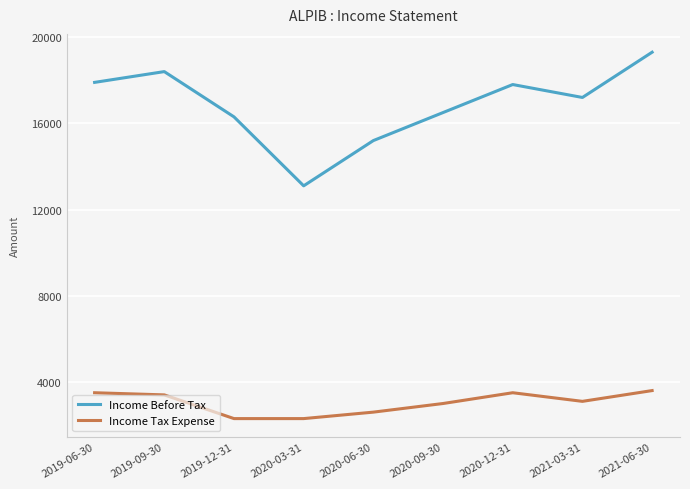

What is the difference between the maximum and minimum values in the Income Tax Expense series?

1300